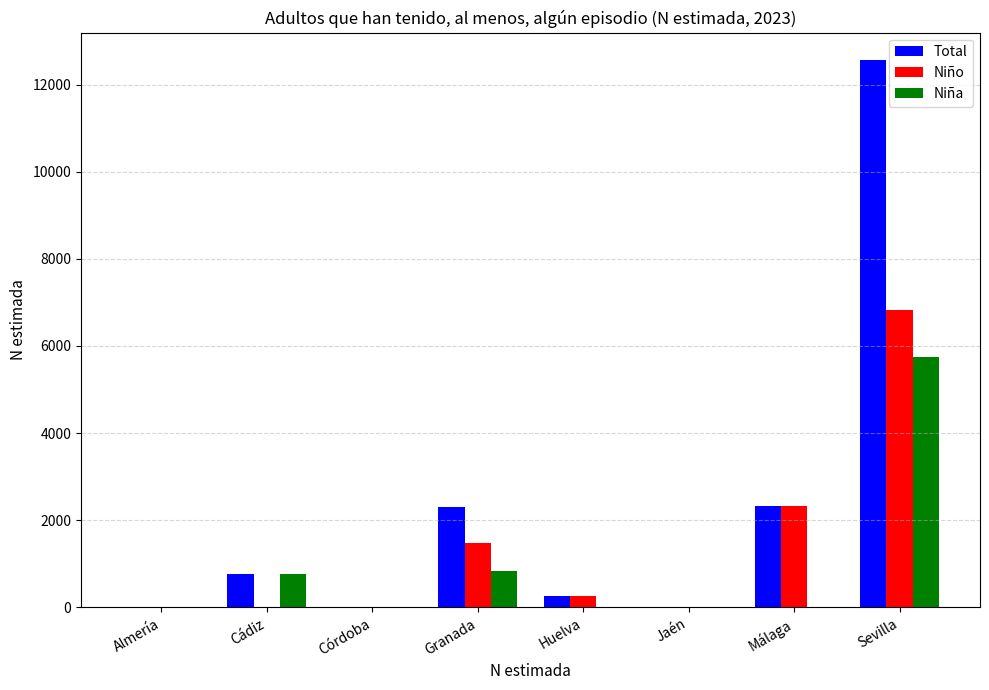

At which label does Niño reach its peak?

Sevilla